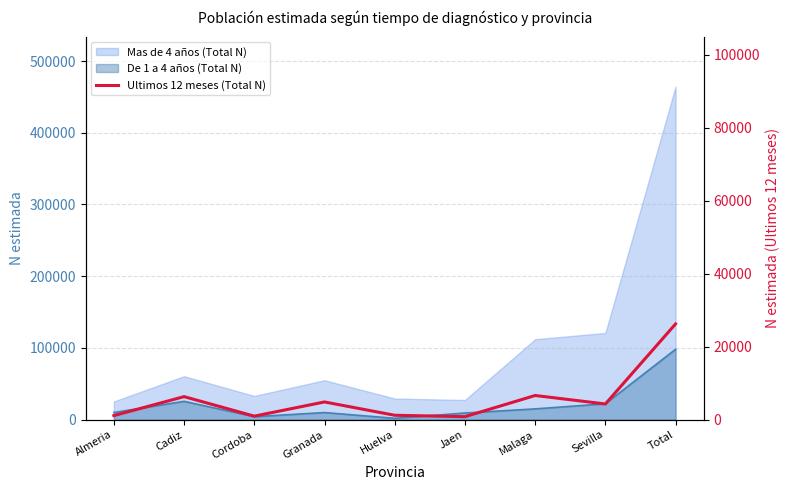

How many values are below 4306?

4